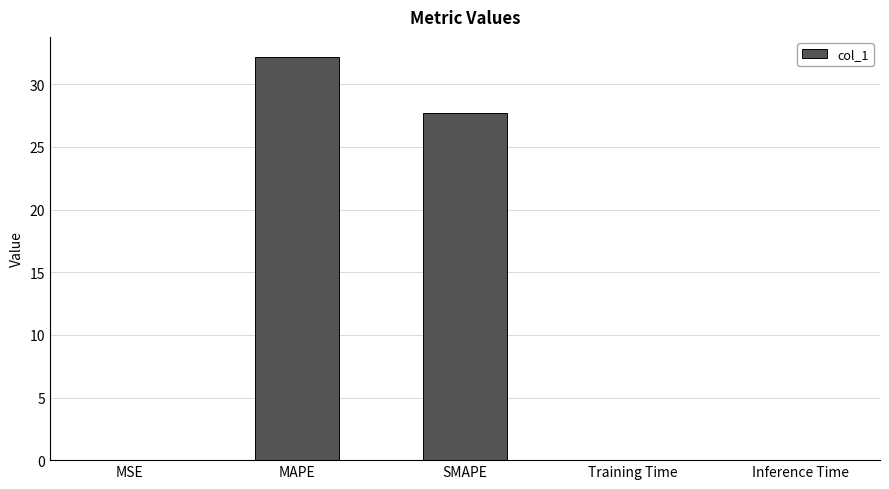

The chart shows a value of 0.0 at Training Time. True or false?

True